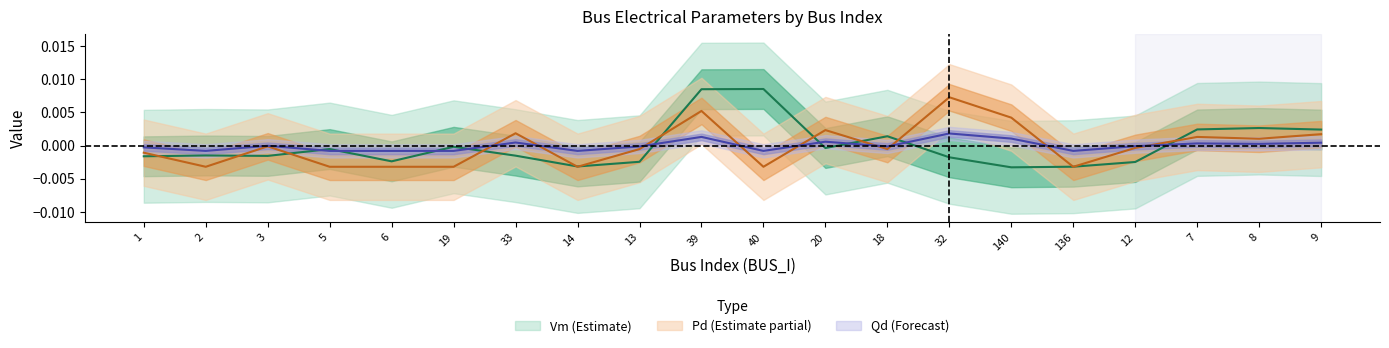

In Qd, how many points are lower than both neighbors (excluding endpoints)?

6